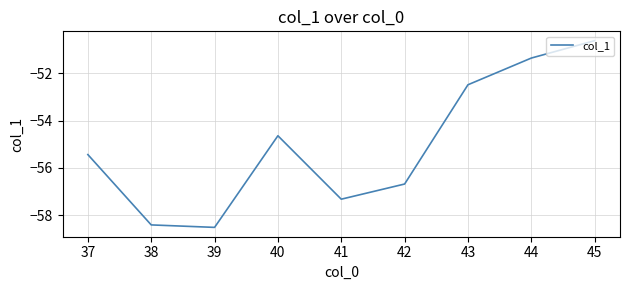

Reading right to left, list all the values displayed in this chart.

-50.6	-51.4	-52.5	-56.7	-57.3	-54.6	-58.5	-58.4	-55.4